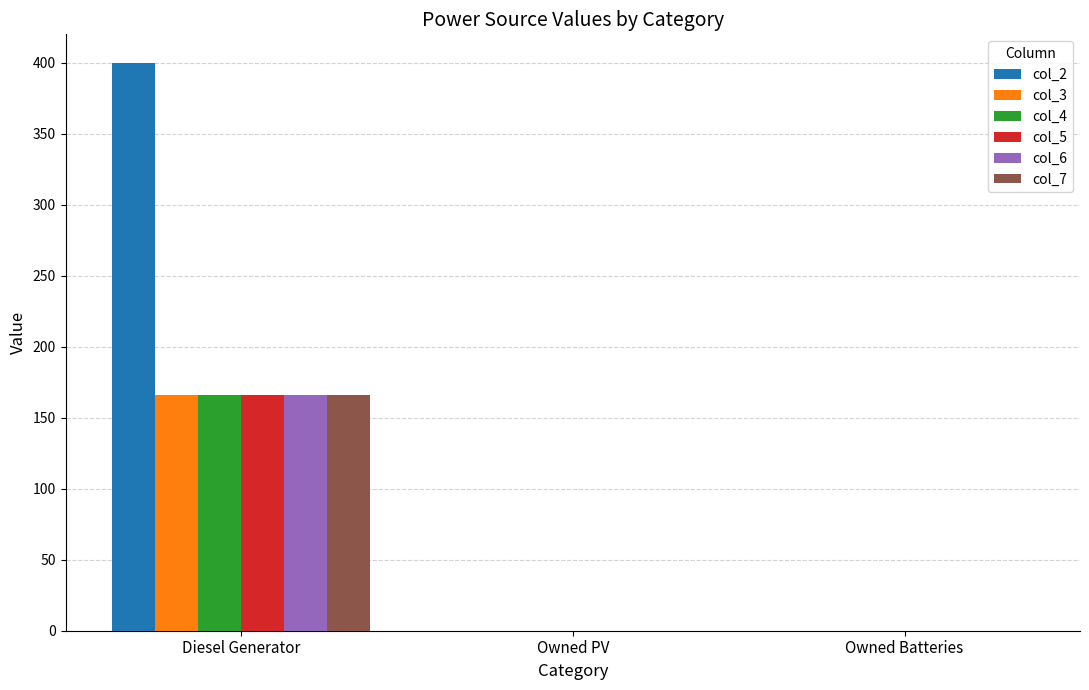

Which series has the largest total across all categories?

col_2